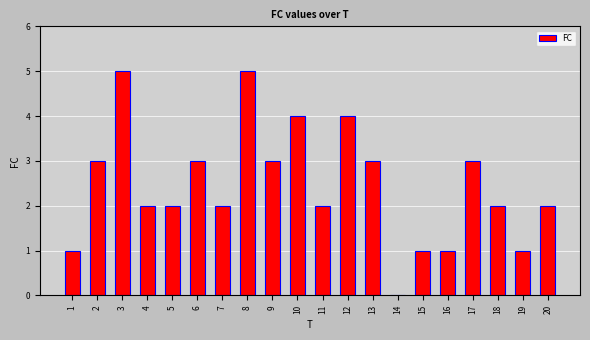

True or false: the data shows 1 at 19.

True